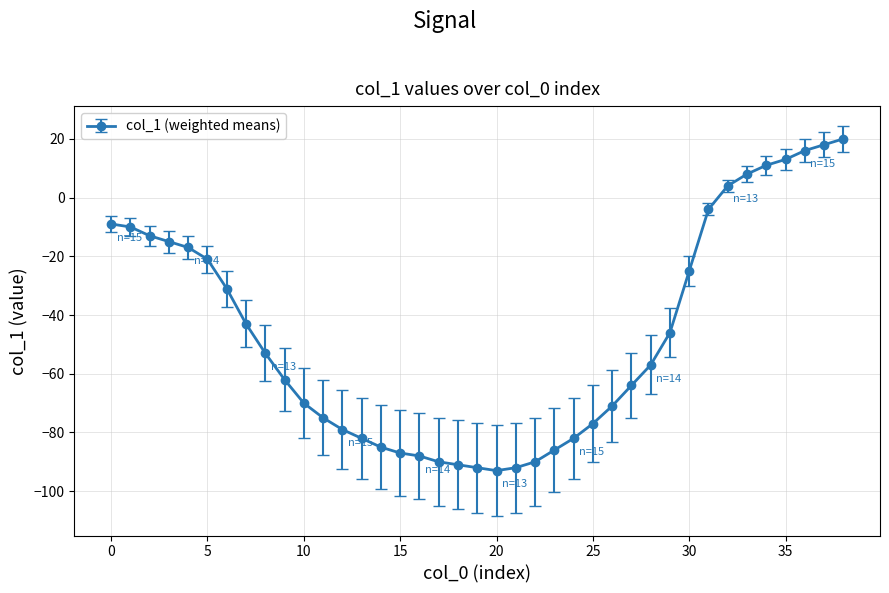

What is the difference between the maximum and minimum values?

113